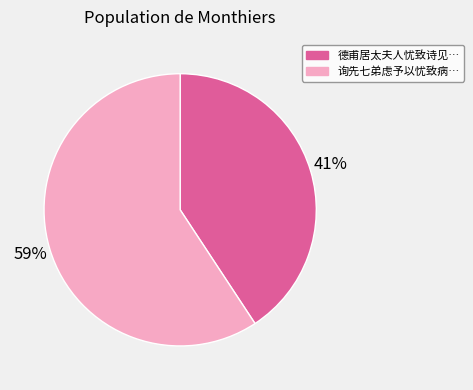

How many segments does this pie chart have?

2